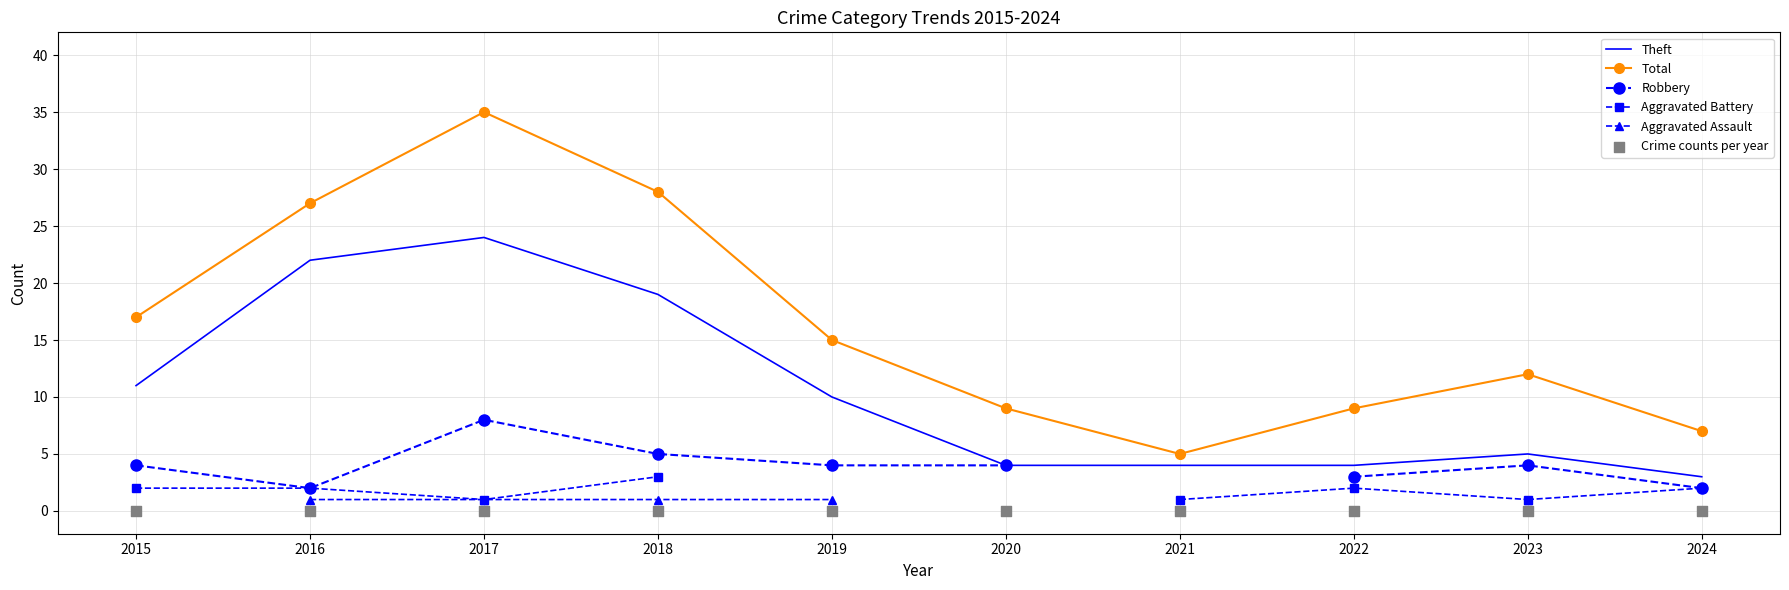

Is the value of Aggravated Battery at 2019 greater than the value of Robbery at 2024?

No